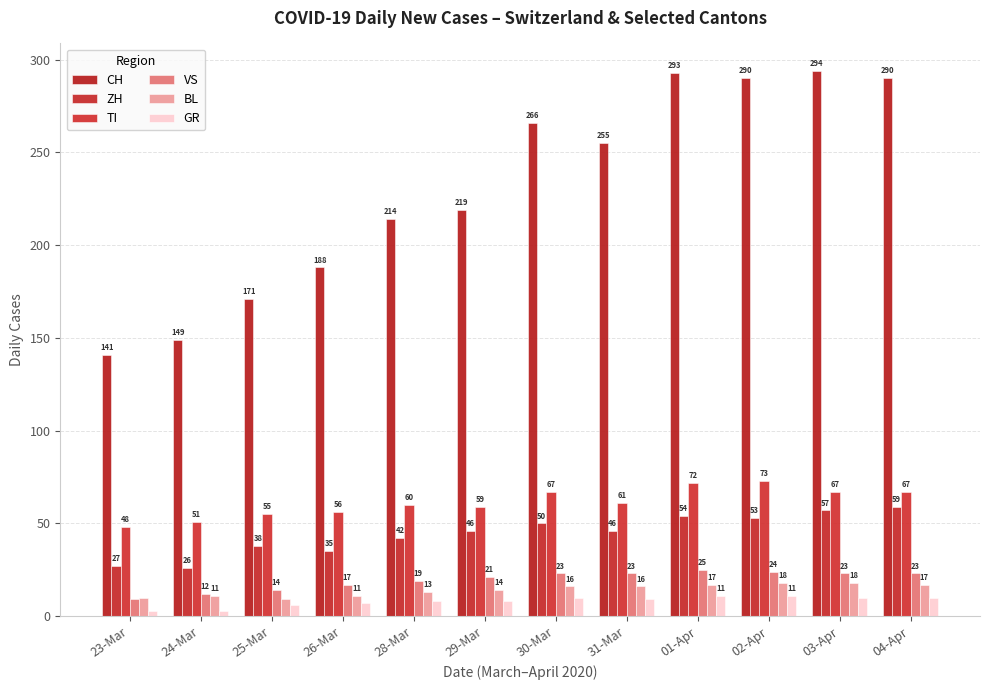

At which category does the chart reach its peak across all series?

03-Apr